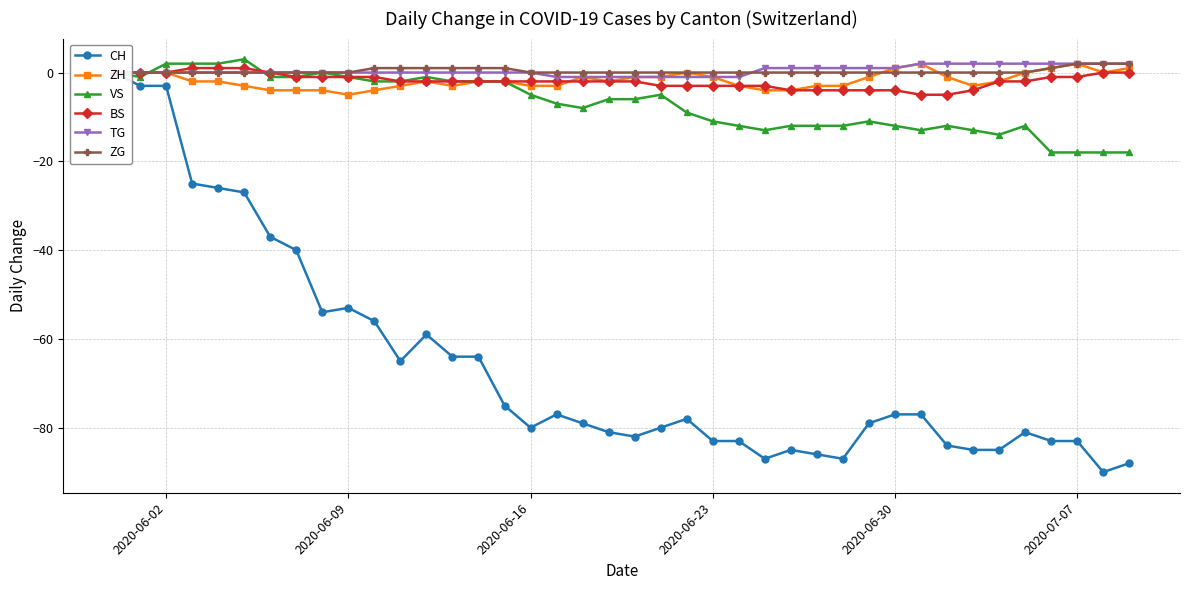

What is the minimum value for ZH?

-5